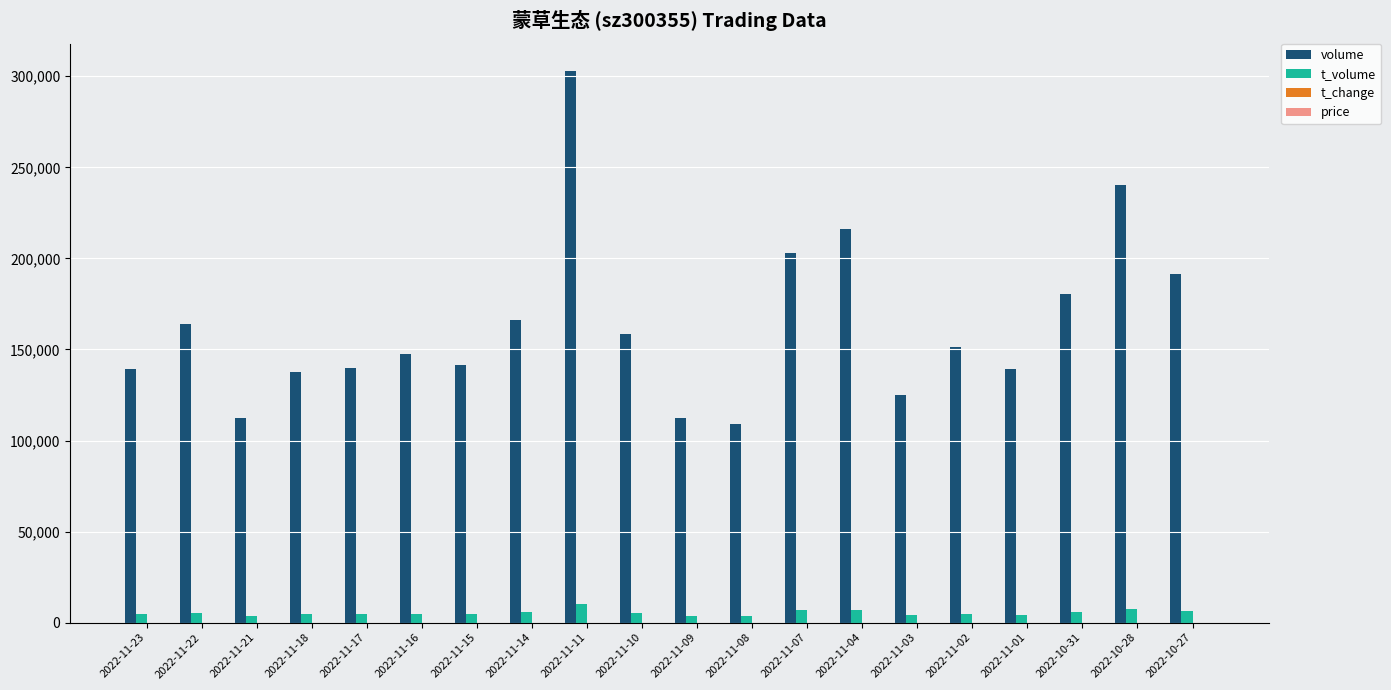

At which category is the sum across all series the highest?

2022-11-11